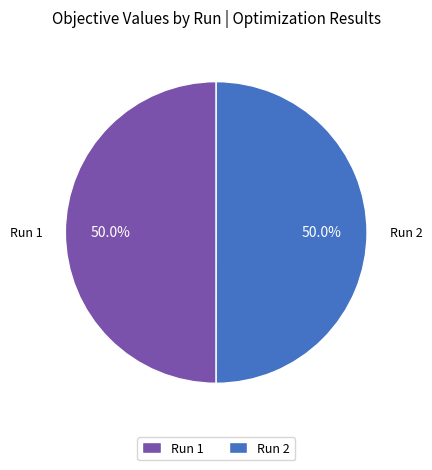

Do Run 2 and Run 1 together represent more than half of the pie?

Yes